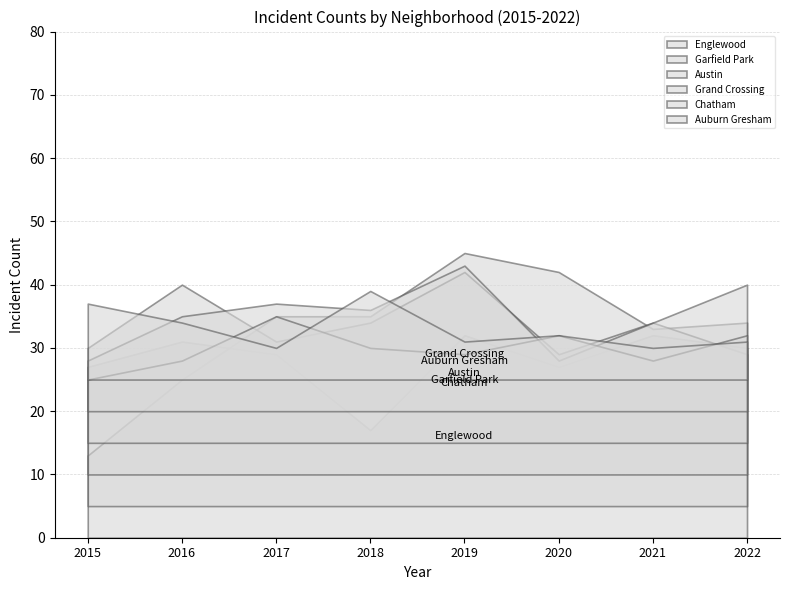

Is it true that Chatham equals 7 at 2015?

False